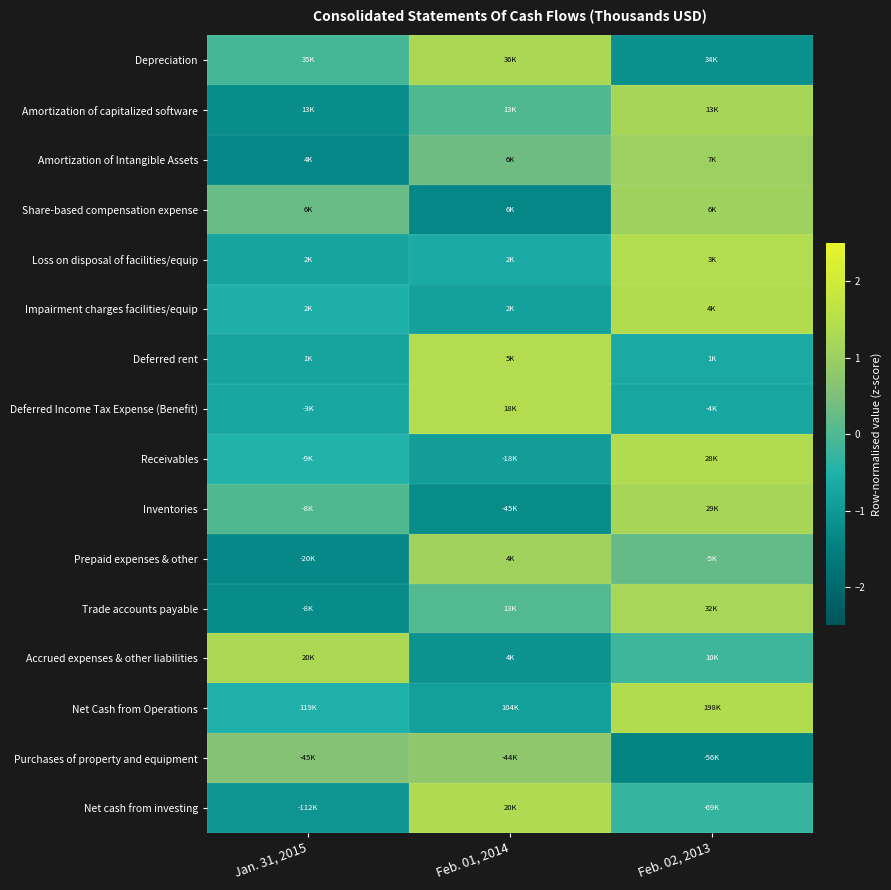

Which has a higher value, Feb. 01, 2014 or Feb. 02, 2013?

Feb. 01, 2014